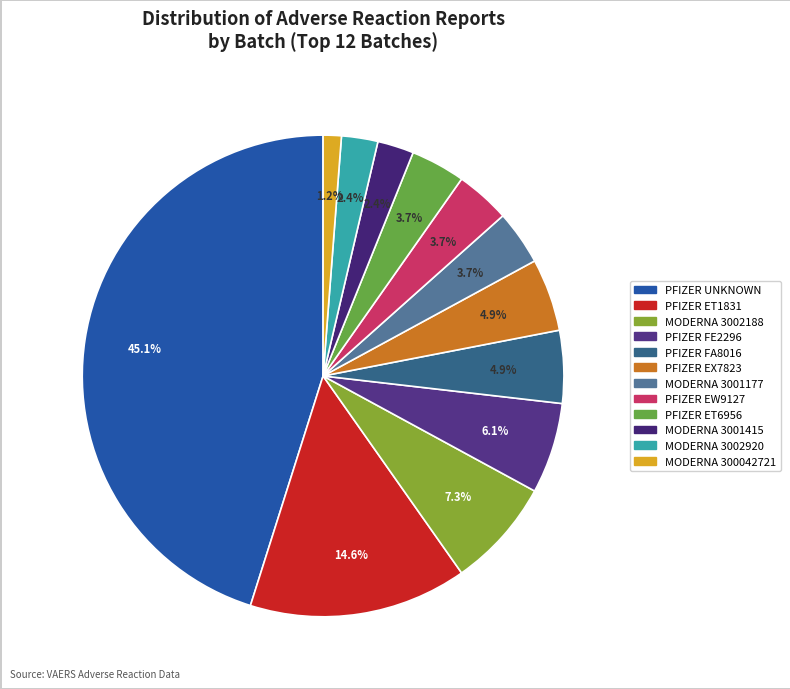

Which category has the smallest portion of the pie?

MODERNA (300042721)